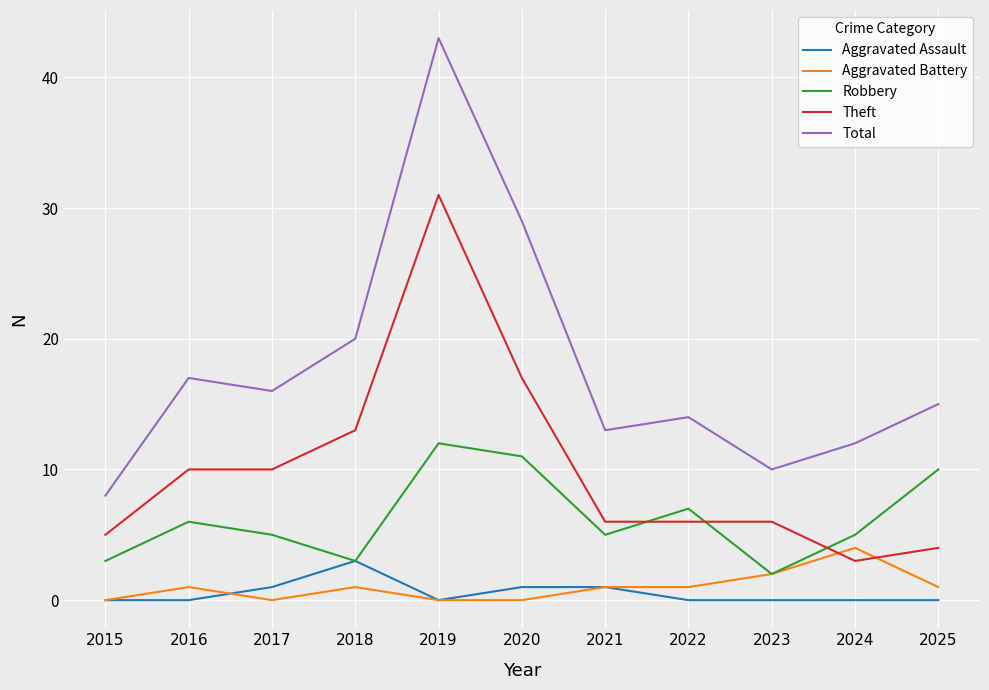

What is the sum of all Total values?

197